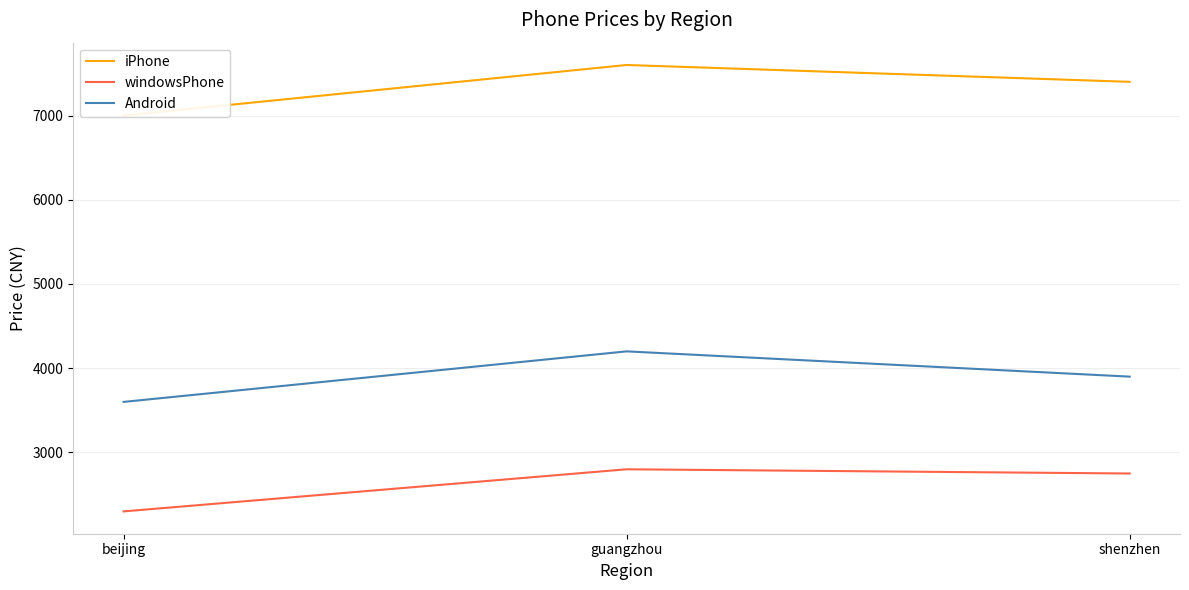

How many data points in windowsPhone are less than 2750?

1